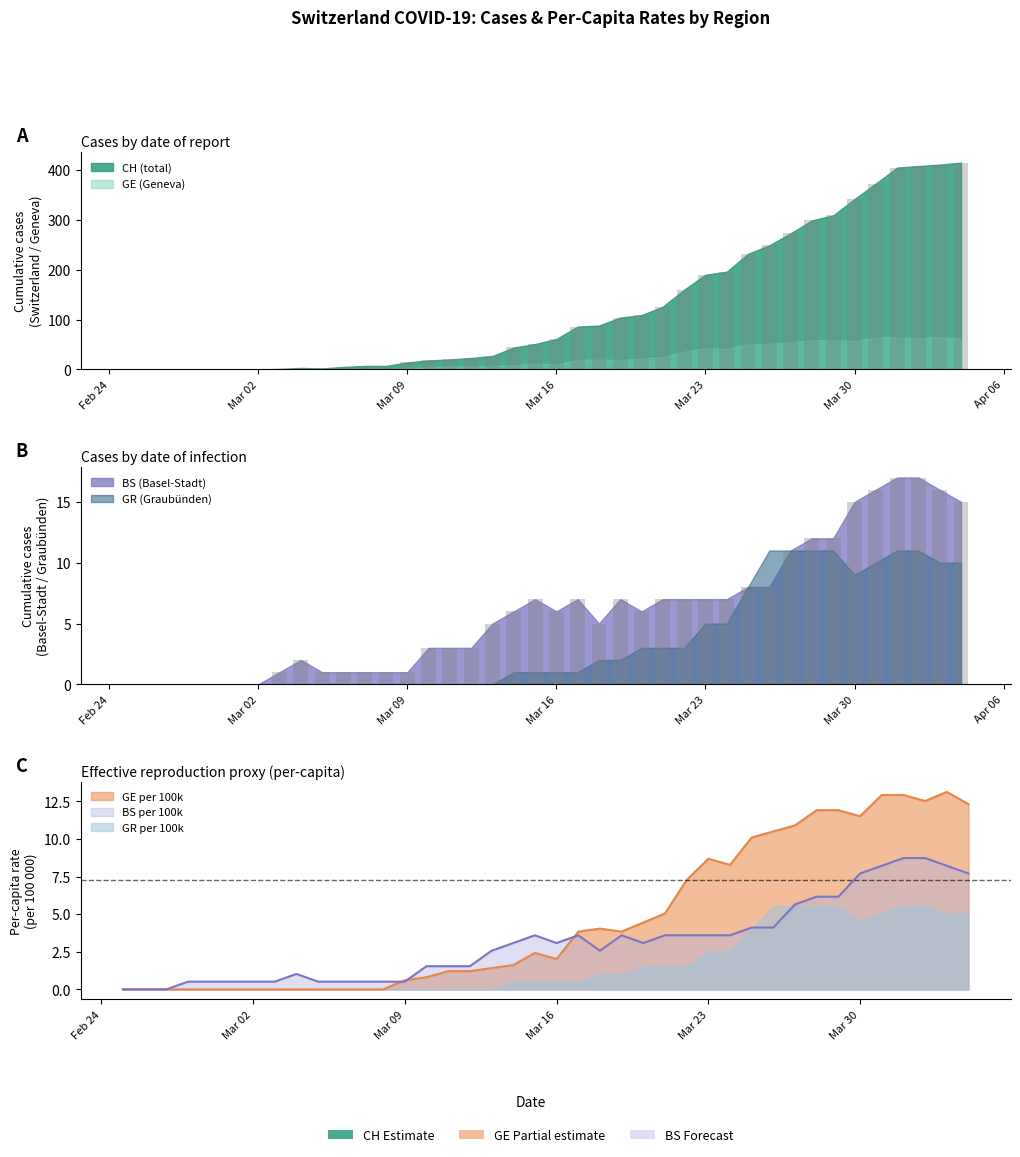

Reading left to right, transcribe all the data shown in this chart.

CH: 0.0	0.0	0.0	0.0	0.0	0.0	0.0	1.0	3.0	2.0	5.0	7.0	7.0	14.0	18.0	20.0	23.0	27.0	44.0	51.0	61.0	86.0	88.0	104.0	109.0	126.0	160.0	190.0	196.0	232.0	249.0	273.0	299.0	309.0	342.0	373.0	405.0	408.0	411.0	415.0
GE: 0.0	0.0	0.0	0.0	0.0	0.0	0.0	0.0	0.0	0.0	0.0	0.0	0.0	0.6	0.8	1.2	1.2	1.4	1.6	2.4	2.0	3.8	4.0	3.8	4.4	5.0	7.3	8.7	8.3	10.1	10.5	10.9	11.9	11.9	11.5	12.9	12.9	12.5	13.1	12.3
BS: 0.0	0.0	0.0	0.0	0.0	0.0	0.0	1.0	2.0	1.0	1.0	1.0	1.0	1.0	3.0	3.0	3.0	5.0	6.0	7.0	6.0	7.0	5.0	7.0	6.0	7.0	7.0	7.0	7.0	8.0	8.0	11.0	12.0	12.0	15.0	16.0	17.0	17.0	16.0	15.0
BS_pc: 0.0	0.0	0.0	0.5	0.5	0.5	0.5	0.5	1.0	0.5	0.5	0.5	0.5	0.5	1.5	1.5	1.5	2.6	3.1	3.6	3.1	3.6	2.6	3.6	3.1	3.6	3.6	3.6	3.6	4.1	4.1	5.6	6.2	6.2	7.7	8.2	8.7	8.7	8.2	7.7